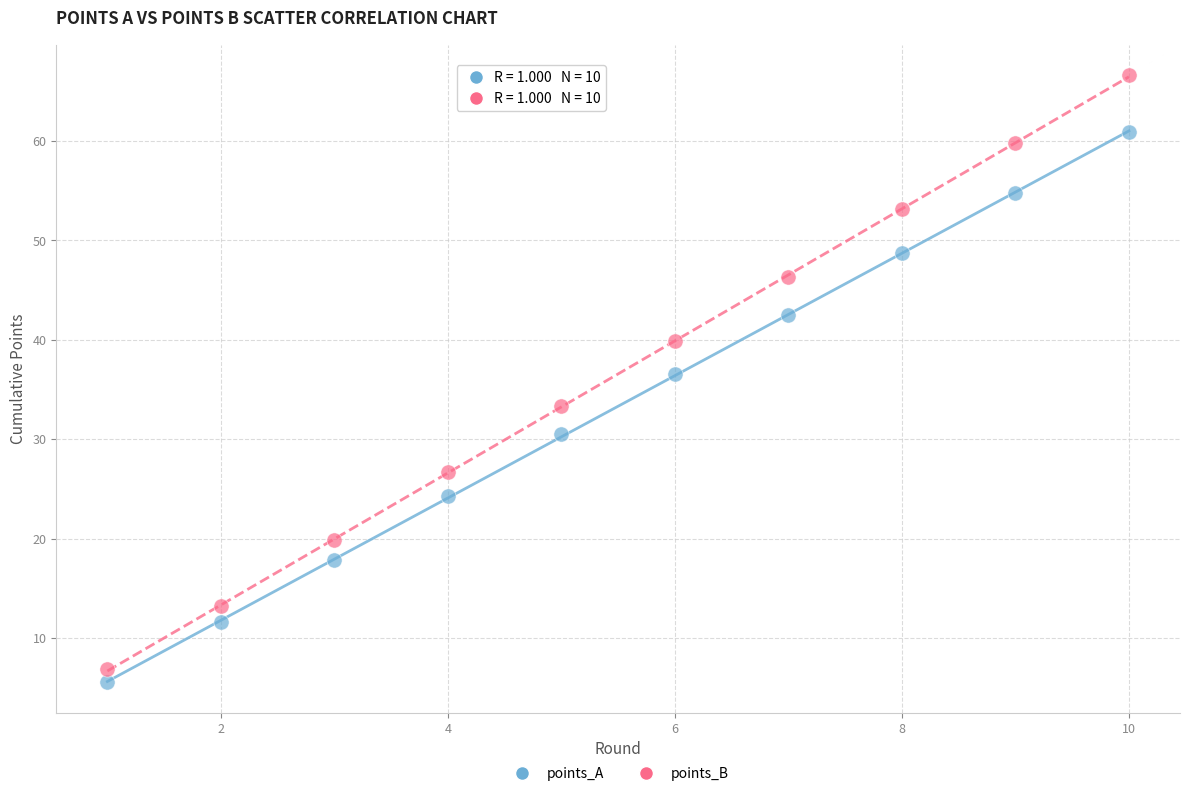

Which series contains the highest Y value?

points_B